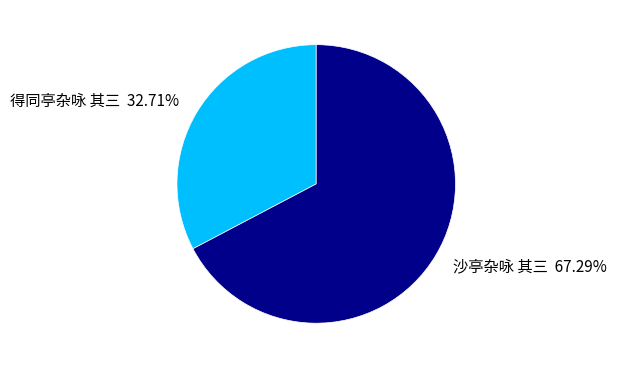

Is there any slice that represents more than half of the pie?

Yes